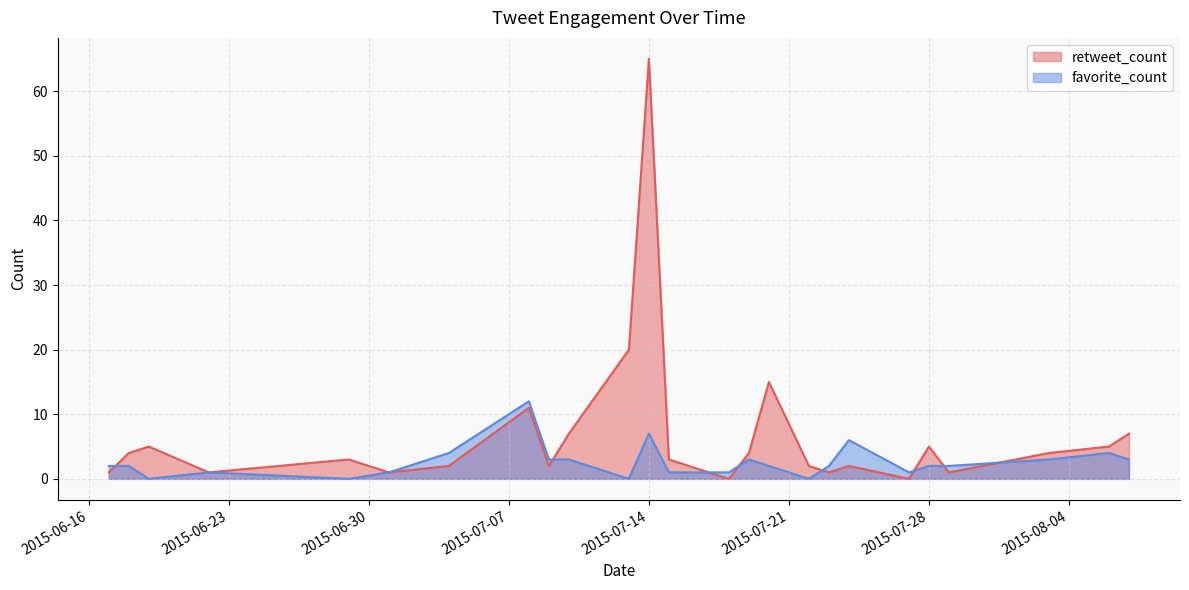

What is the difference between the second highest and second lowest values in the retweet_count series?

20